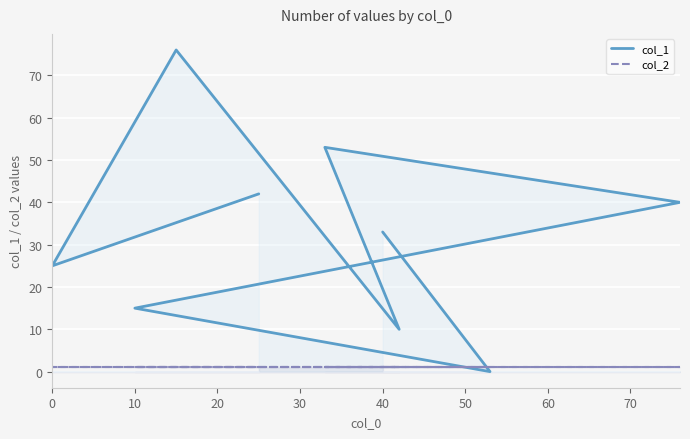

What are all the series names shown in the legend?

col_1, col_2